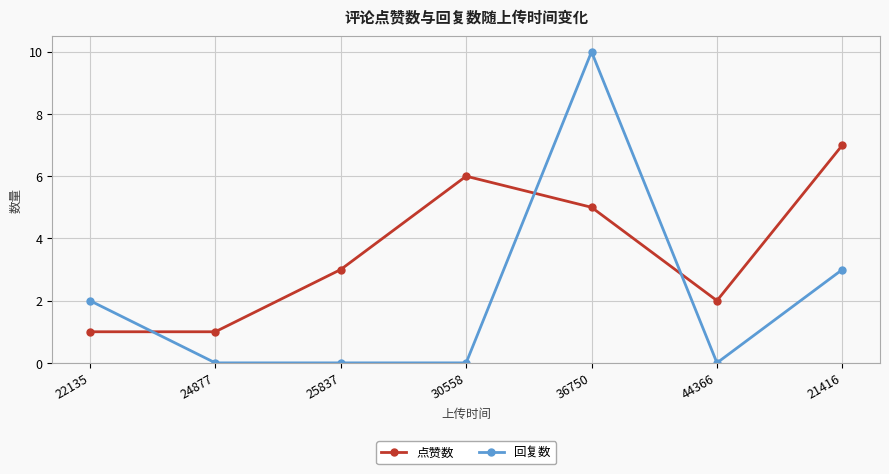

True or false: 点赞数 has more than 1 points higher than both neighbors.

False